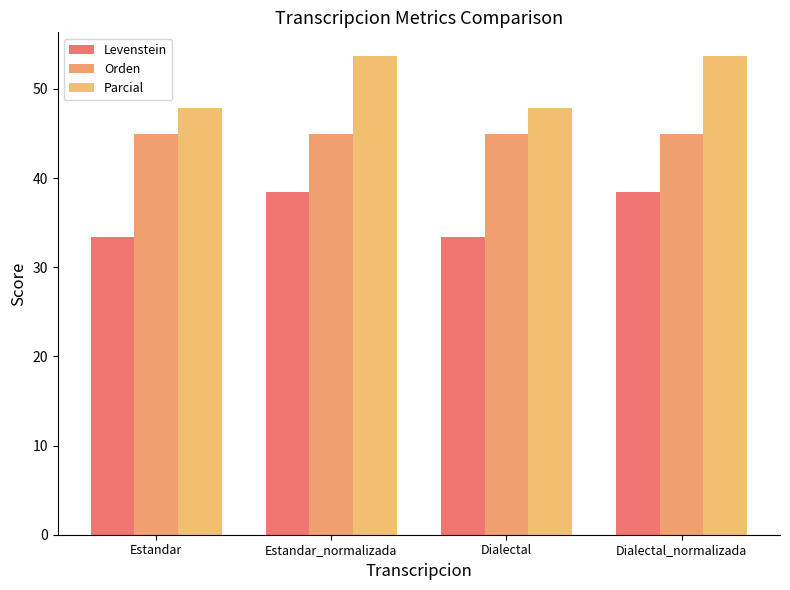

Count the number of categories in the chart.

4